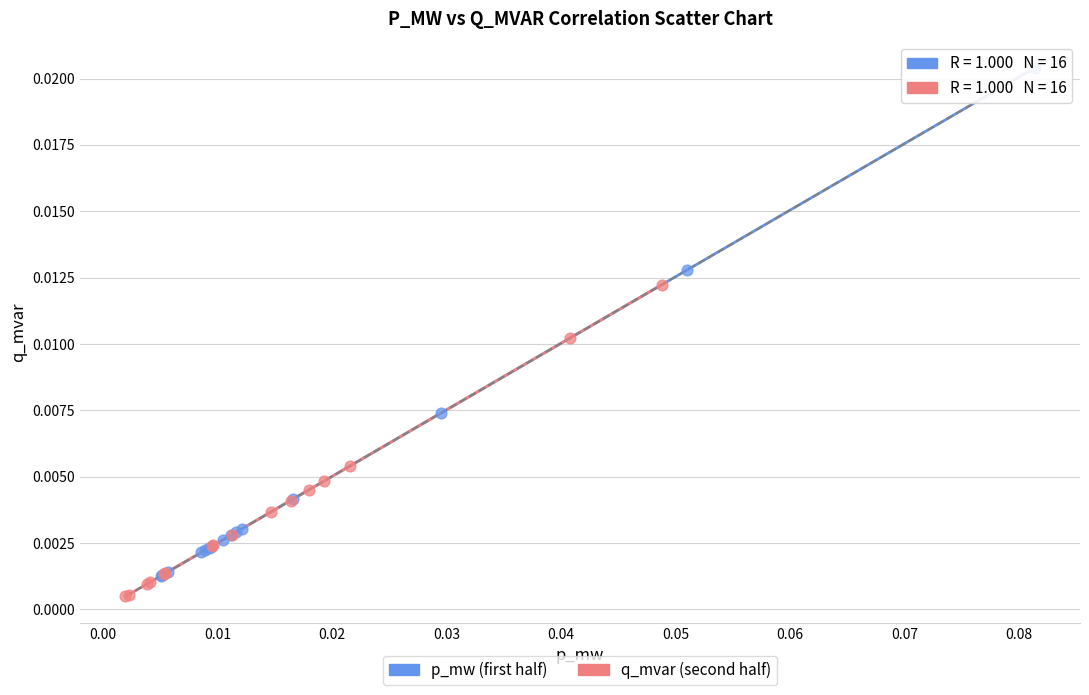

Which series reaches the maximum Y coordinate?

p_mw (first half)